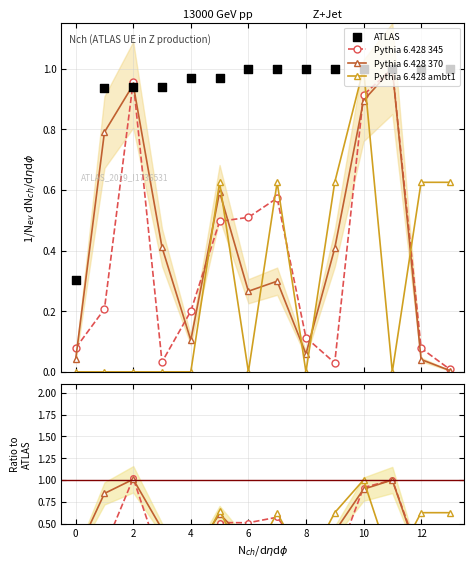

Which series contains the lowest Y value?

Pythia 6.428 ambt1